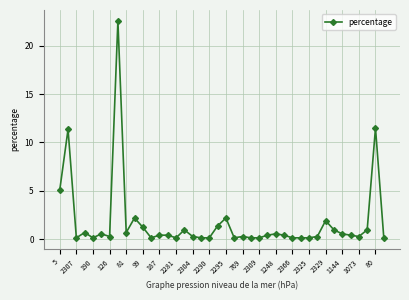

True or false: there are more than 0 points higher than both neighbors.

True